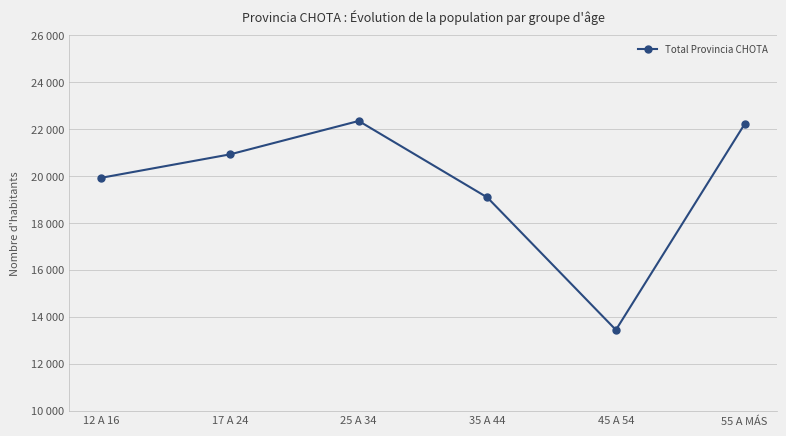

How many data points are above 20921?

2